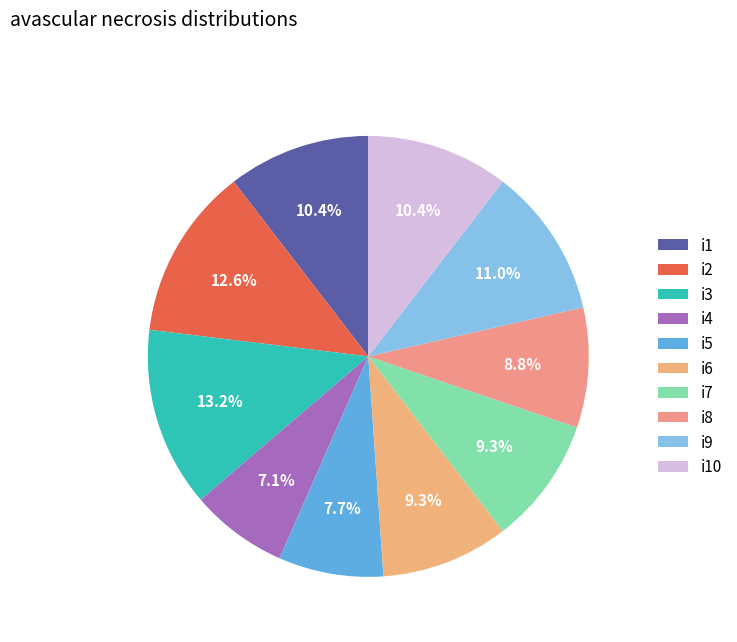

To the nearest percent, what is the difference between the largest and smallest slice percentages?

6%